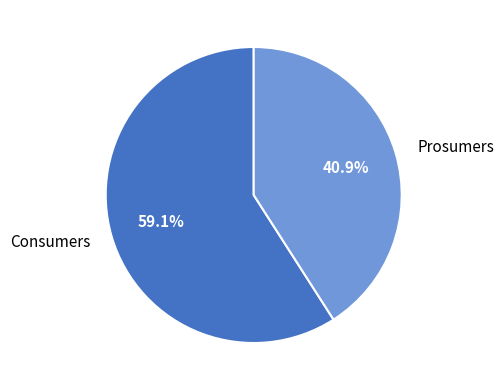

Which has a higher value, Prosumers or Consumers?

Consumers